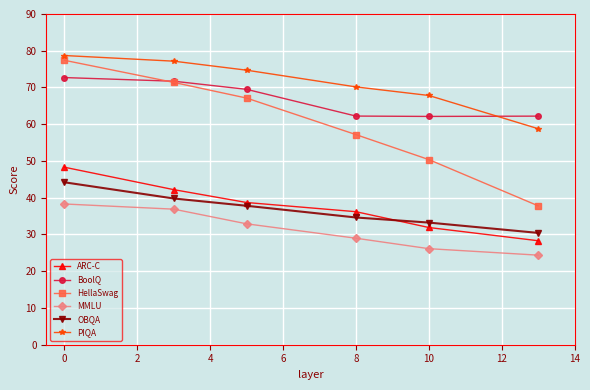

Which series has the largest range (max minus min)?

HellaSwag